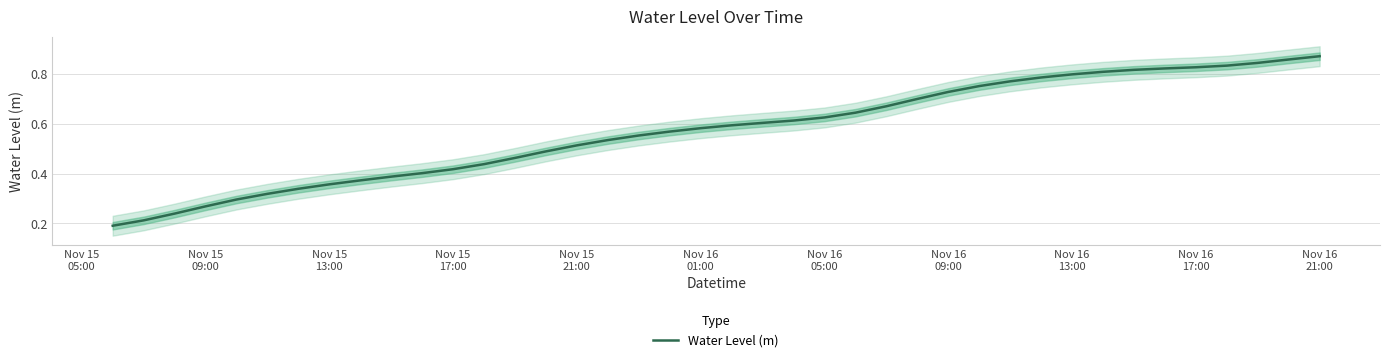

Where is the data nearest to the value 0?

Nov 15
05:00